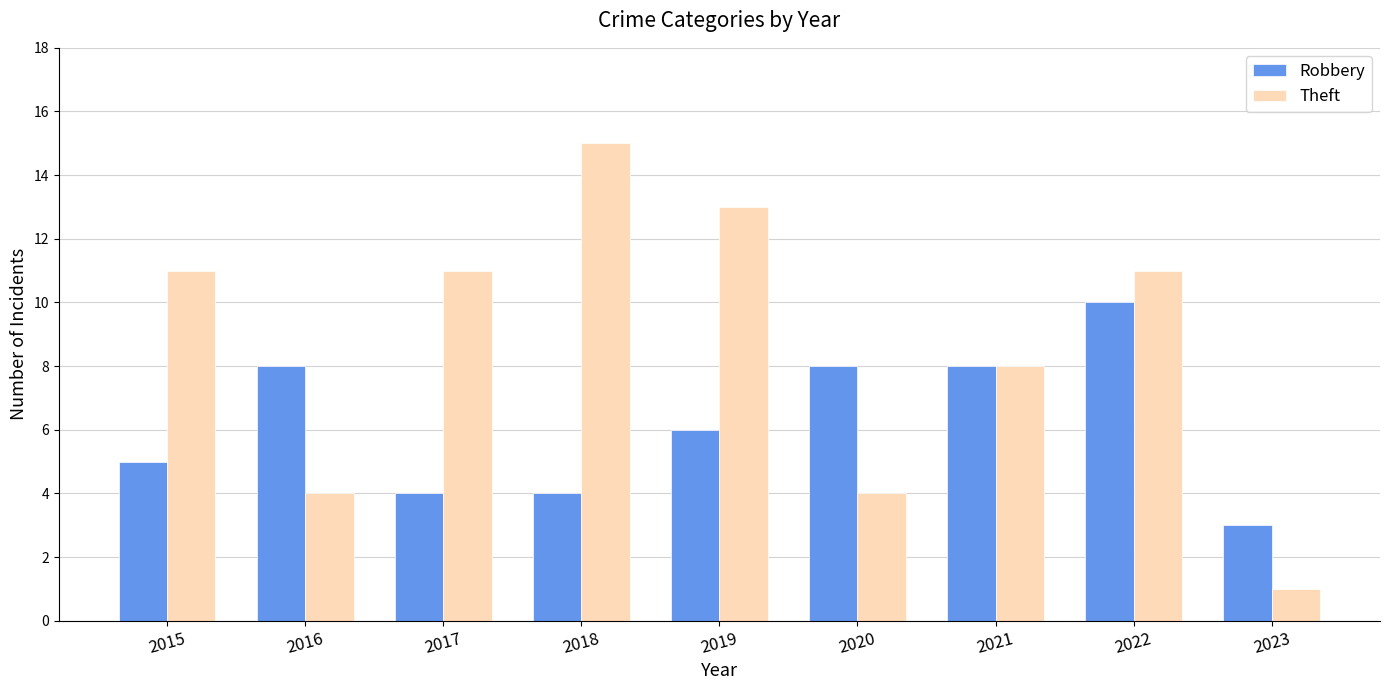

How many bars are there in each group?

2